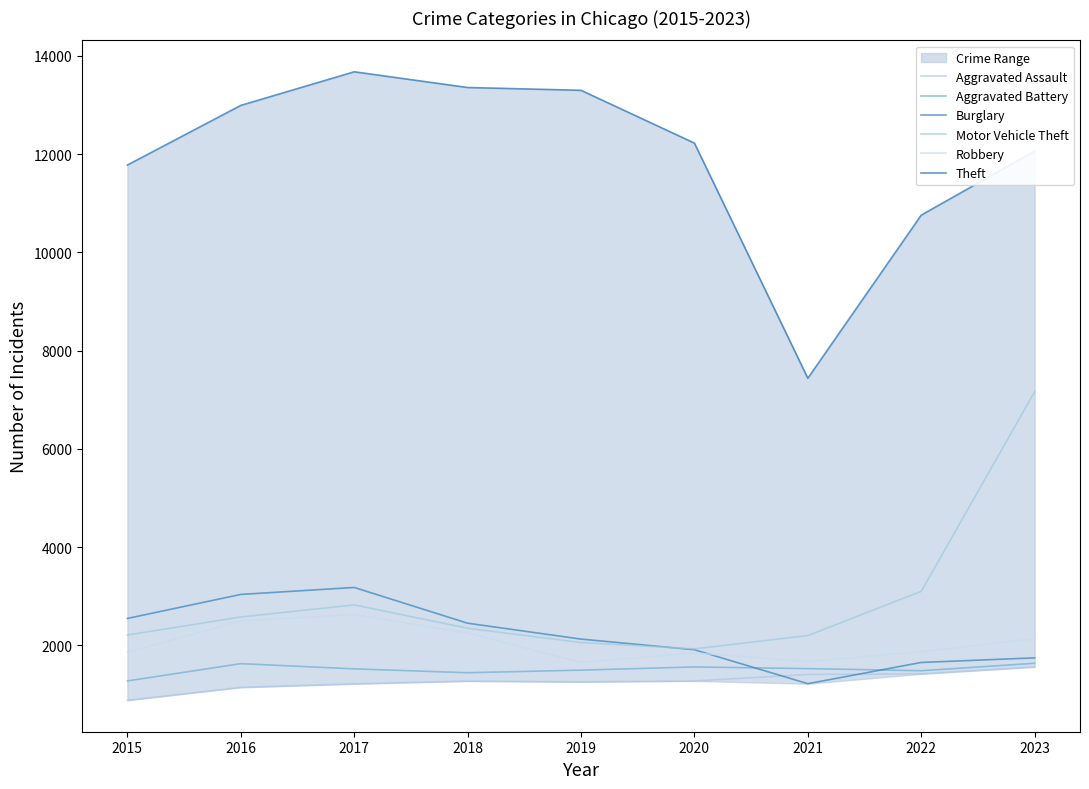

Which series has the widest spread of values?

Theft